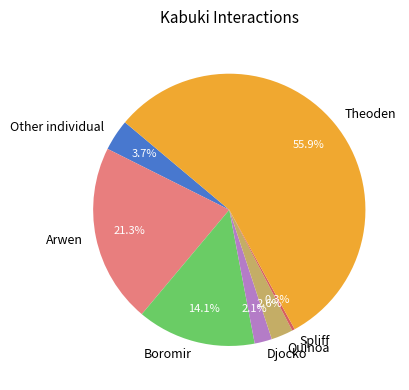

Does Theoden account for over 50% of the chart?

Yes